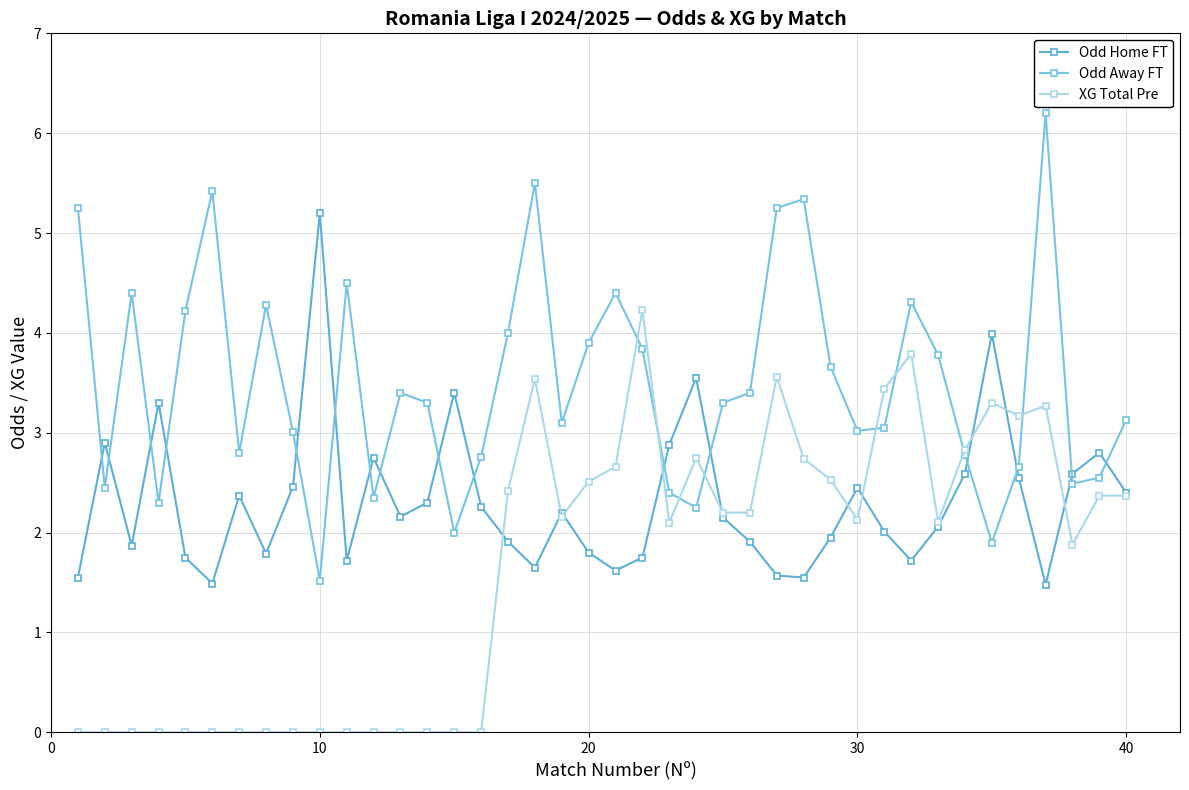

How many categories are shown in the chart?

40